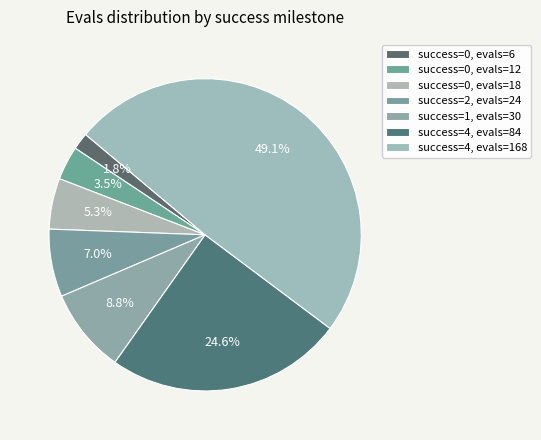

How many segments does this pie chart have?

7